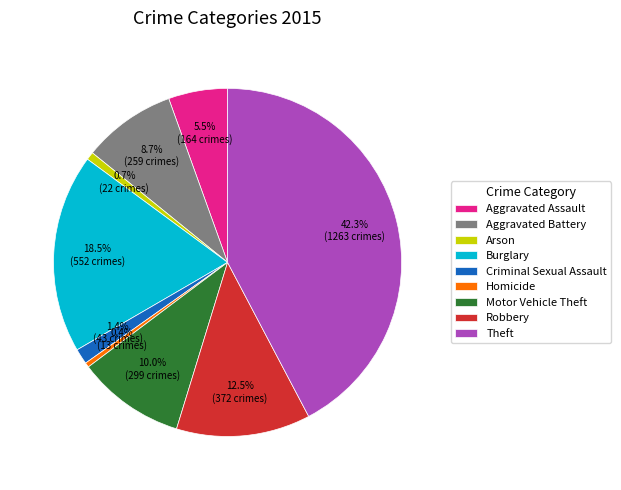

Between Criminal Sexual Assault and Aggravated Assault, which is larger?

Aggravated Assault